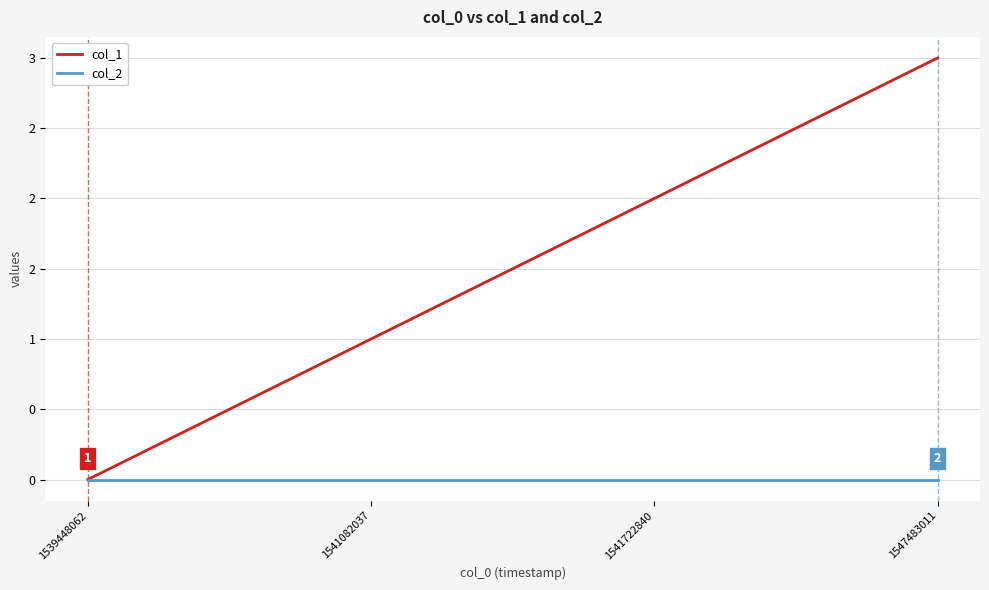

Between 1539448062 and 1547483011, which series saw the biggest shift?

col_1